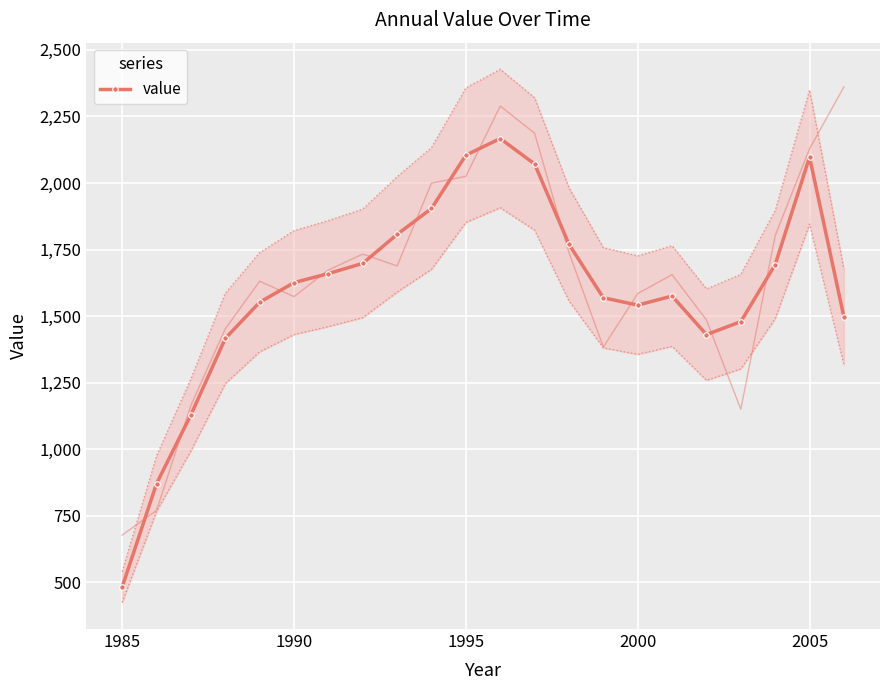

Is it true that value equals 482.5 at 1985?

True